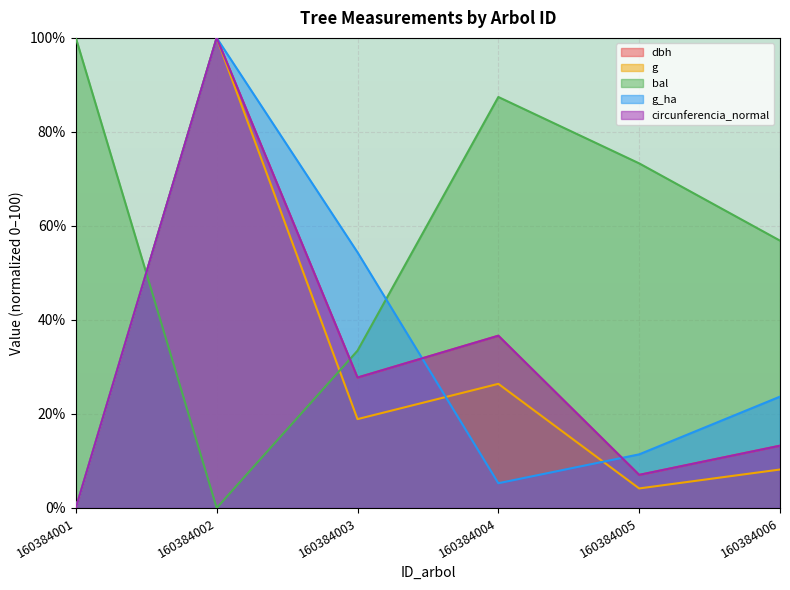

Reading left to right, extract all data points from this chart.

dbh: 160384001=0.0	160384002=100.0	160384003=27.7	160384004=36.6	160384005=7.0	160384006=13.3
g: 160384001=0.0	160384002=100.0	160384003=18.9	160384004=26.4	160384005=4.2	160384006=8.2
bal: 160384001=100.0	160384002=0.0	160384003=33.5	160384004=87.4	160384005=73.3	160384006=56.9
g_ha: 160384001=0.0	160384002=100.0	160384003=54.4	160384004=5.3	160384005=11.4	160384006=23.7
circunferencia_normal: 160384001=0.0	160384002=100.0	160384003=27.7	160384004=36.6	160384005=7.0	160384006=13.2